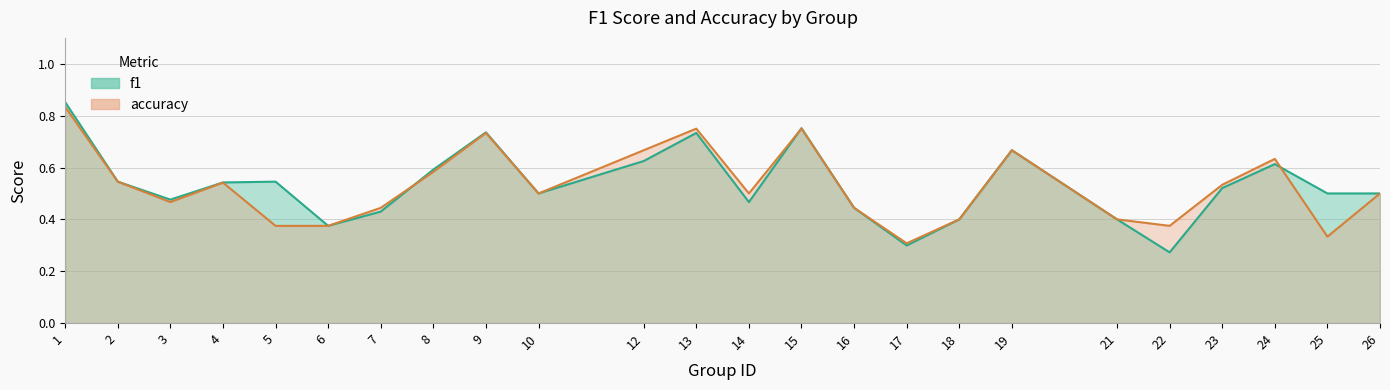

In f1, how many points are lower than both neighbors (excluding endpoints)?

6